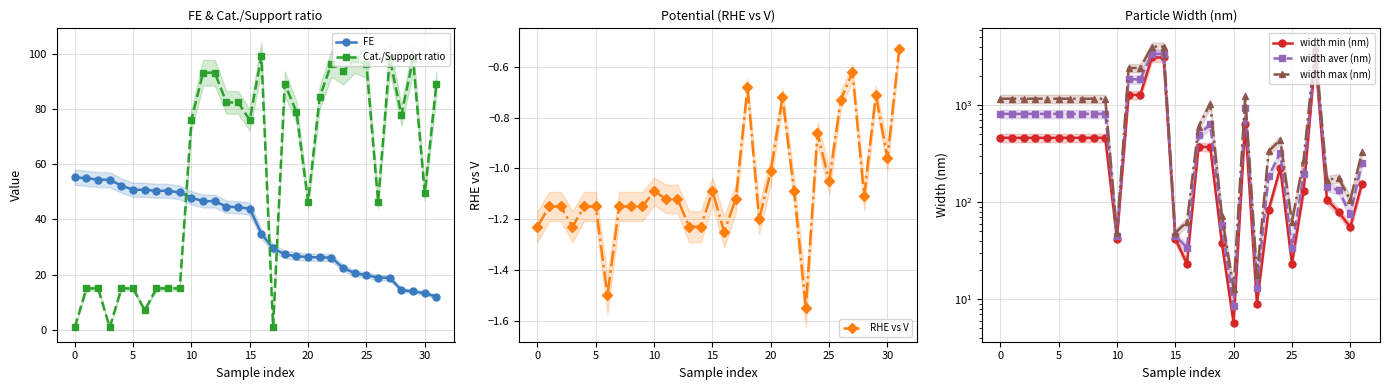

True or false: RHE vs V has more than 0 interior local peaks.

True